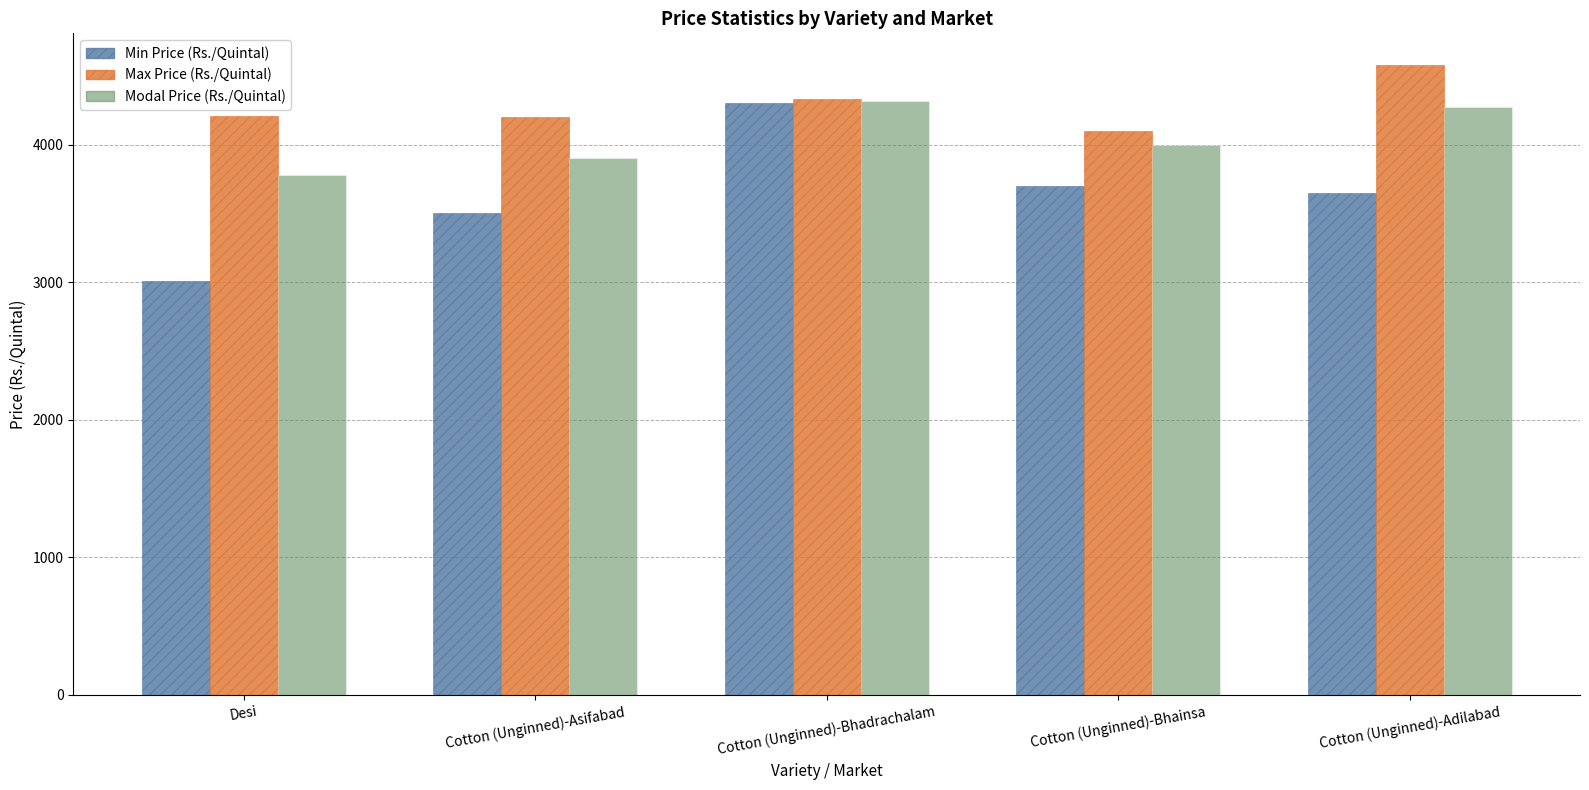

What is the total value across all series at Desi?

10997